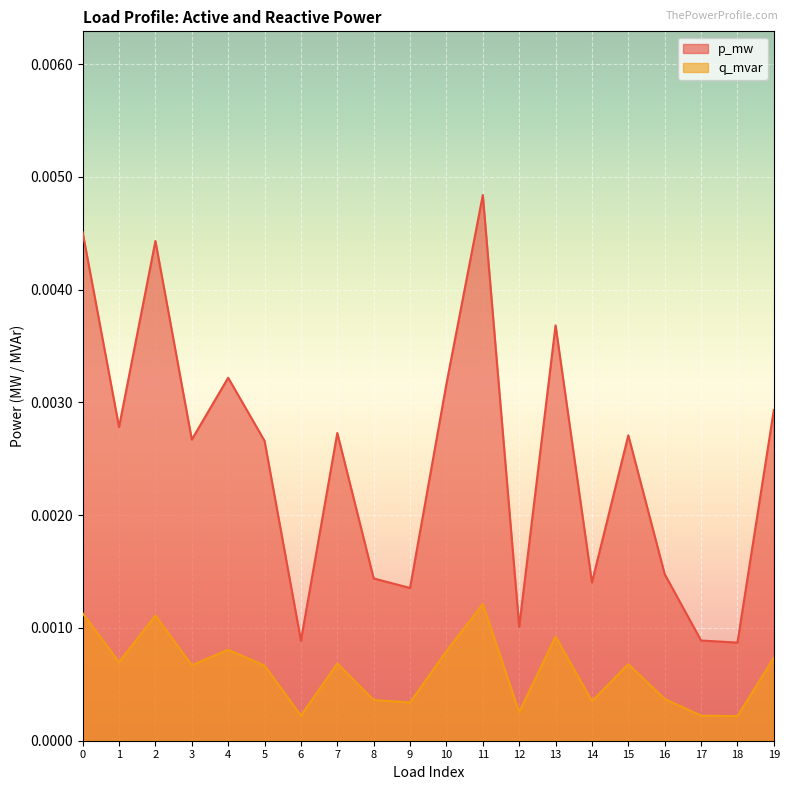

At which label is q_mvar closest to 0?

18